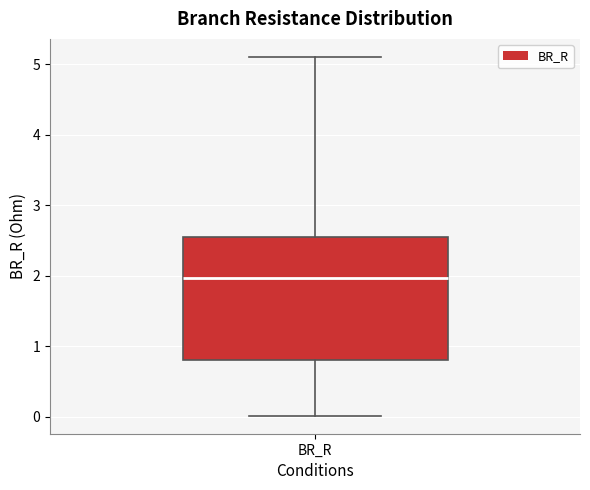

Transcribe this box plot: give where the median line is, the range the box spans, and where the two whiskers end, as read against the y-axis. The values are not printed on the chart, so give them approximately, as read against the axis.

median 2.0, box 0.8 to 2.5, whiskers 0.0 to 5.1